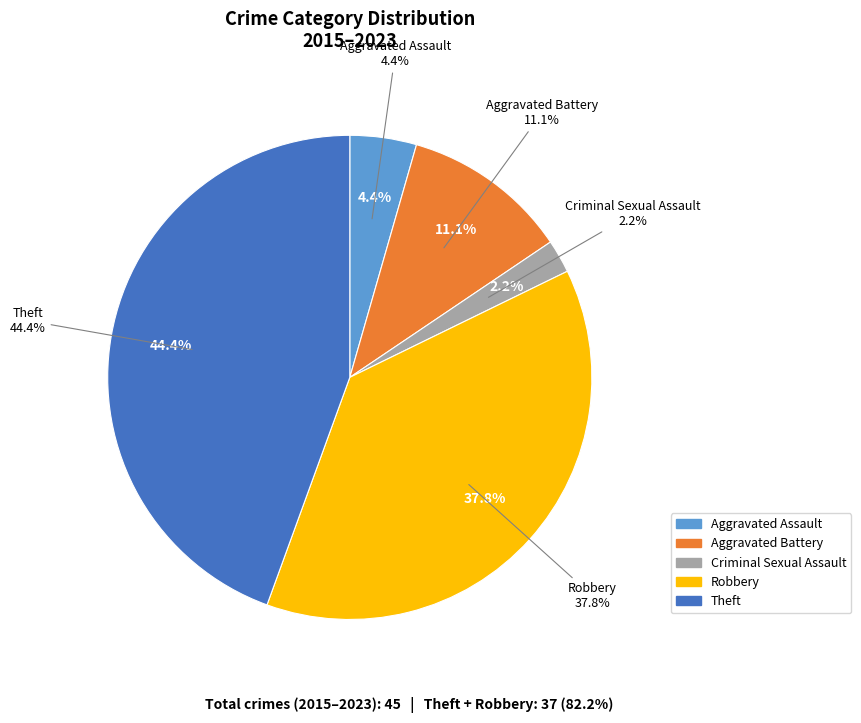

True or false: Robbery accounts for 25% of the total.

False